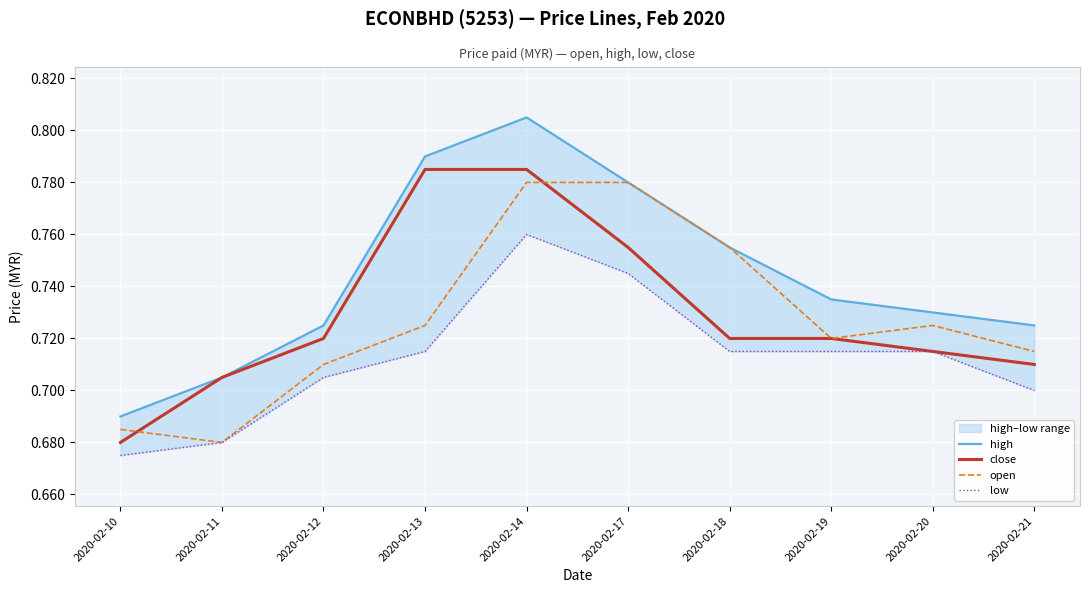

What is the minimum value for close?

0.7